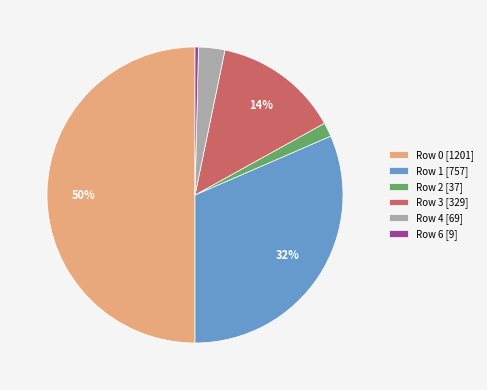

To the nearest percent, what is the average slice percentage?

17%